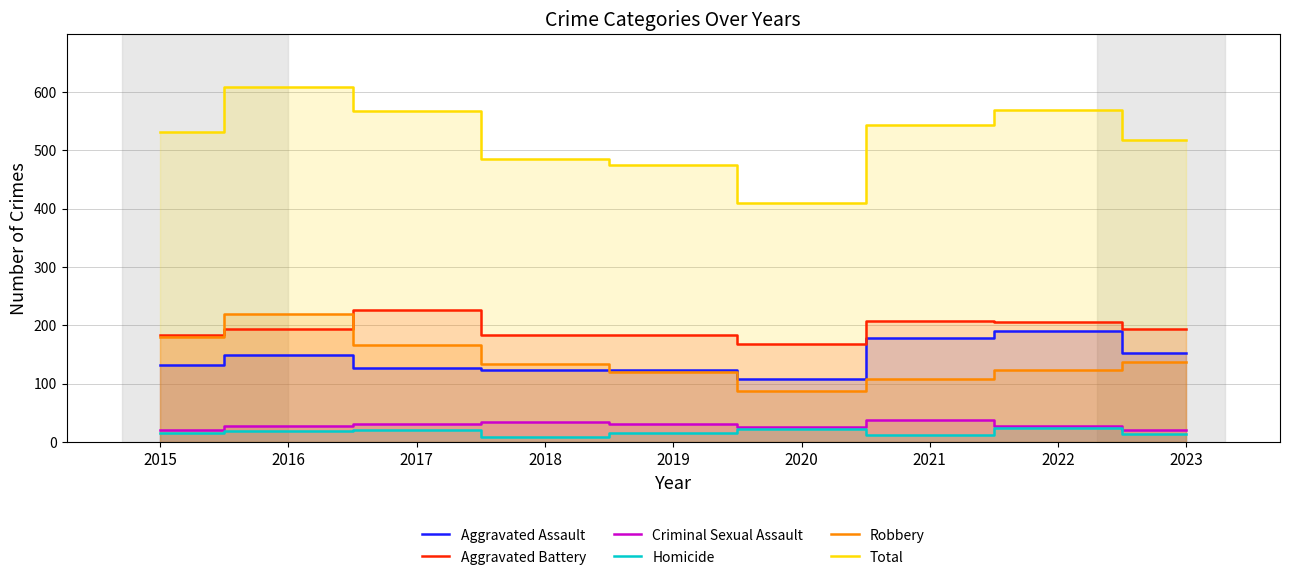

What are all the series names shown in the legend?

Aggravated Assault, Aggravated Battery, Criminal Sexual Assault, Homicide, Robbery, Total